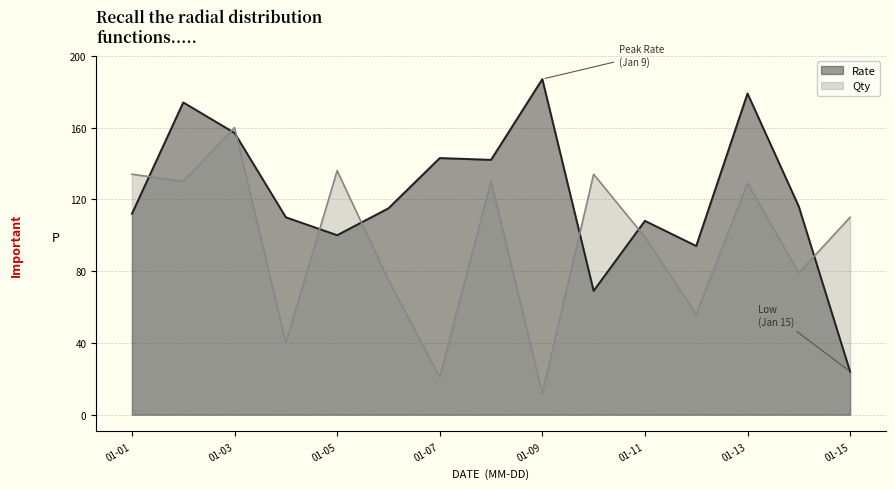

True or false: Qty has a value of 134 at 2018-01-06.

False